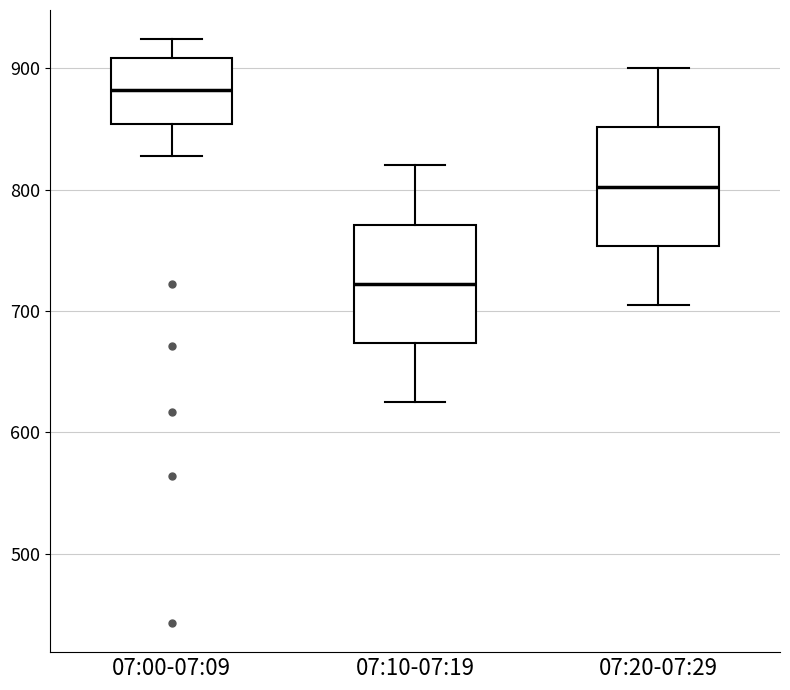

Reading left to right, read every box against the y-axis: the position of its median line, the range the box covers, and the ends of its whiskers. The values are not printed on the chart, so give them approximately, as read against the axis.

07:00-07:09: median 880, box 850 to 910, whiskers 830 to 920
07:10-07:19: median 720, box 670 to 770, whiskers 630 to 820
07:20-07:29: median 800, box 750 to 850, whiskers 710 to 900